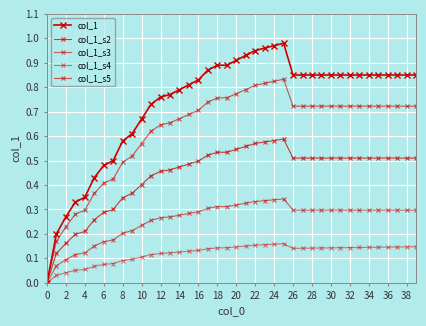

How many categories are shown in the chart?

40